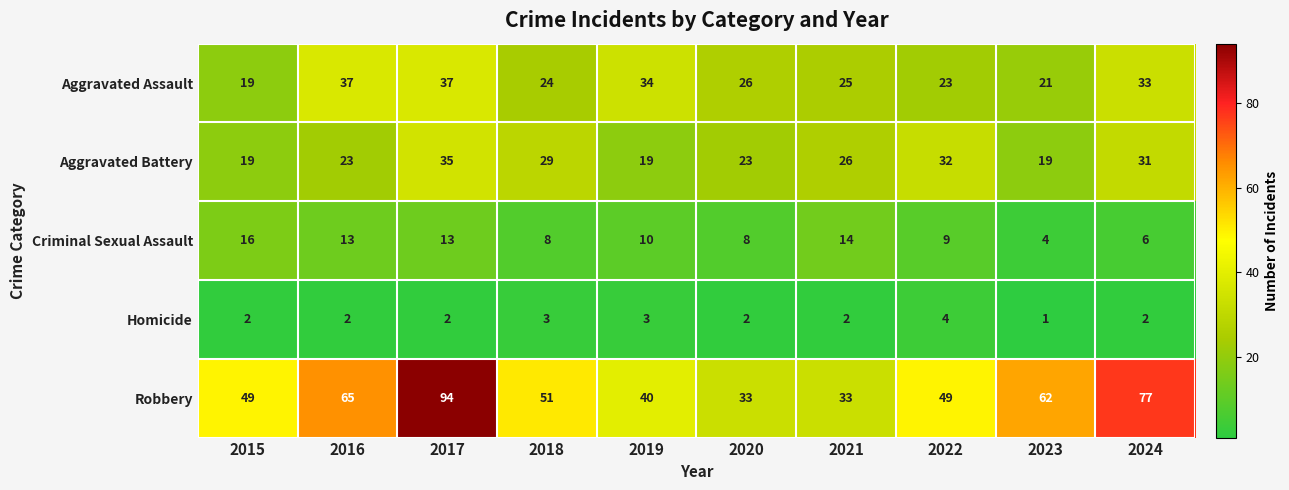

How many series are shown in this chart?

5